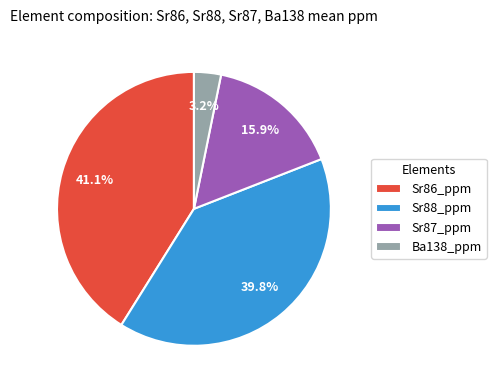

To the nearest percent, what is the average slice percentage?

25%